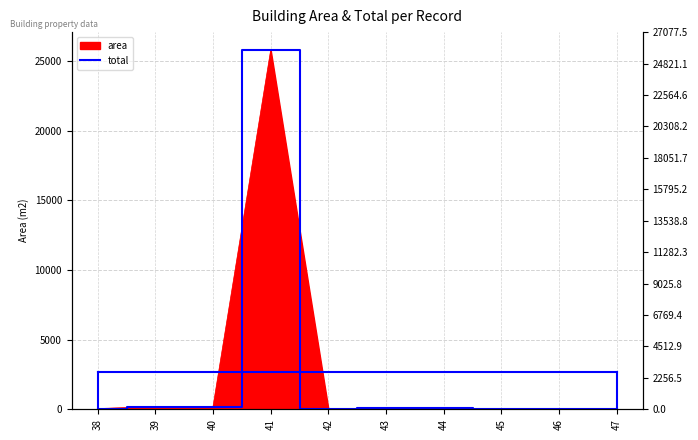

List the labels in order of value, smallest first.

46, 45, 47, 42, 38, 44, 43, 40, 39, 41